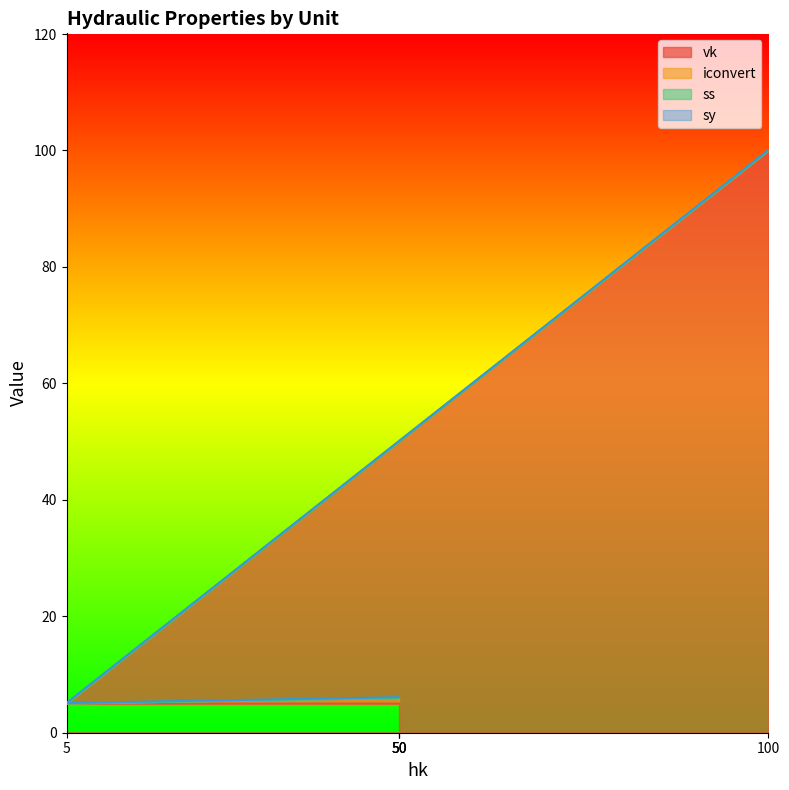

At which category does the chart reach its minimum across all series?

5